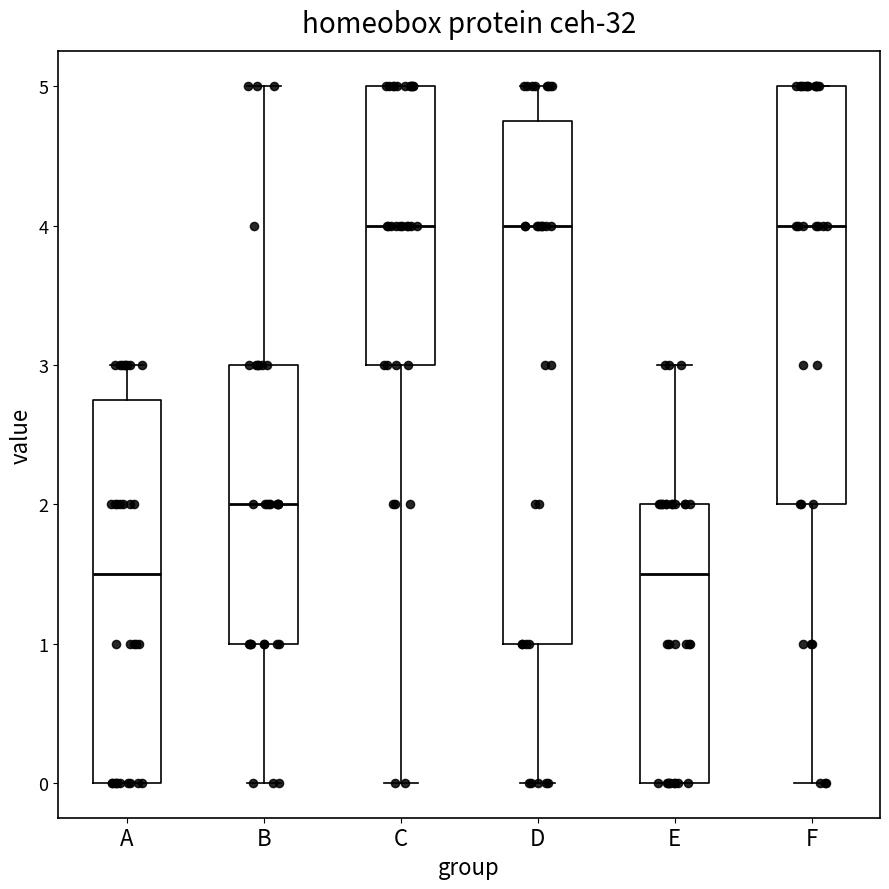

Where is the upper edge of the box for C on the y-axis? The values are not printed on the chart, so give them approximately, as read against the axis.

5.0